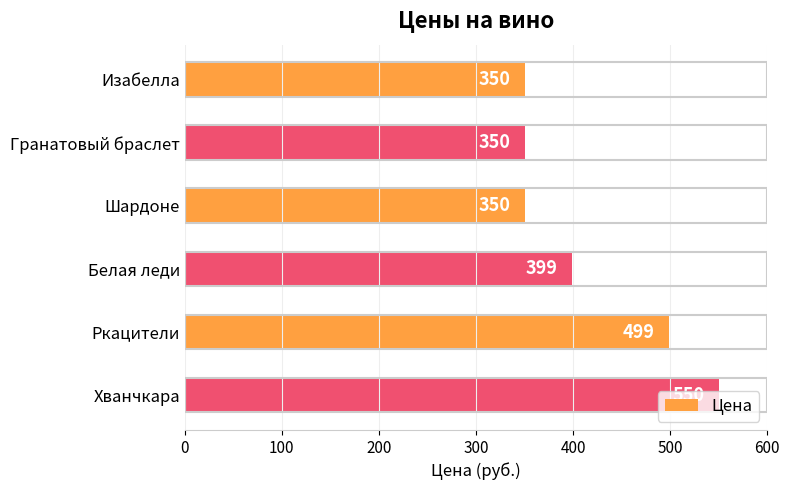

Which label corresponds to the largest value in the chart?

Хванчкара